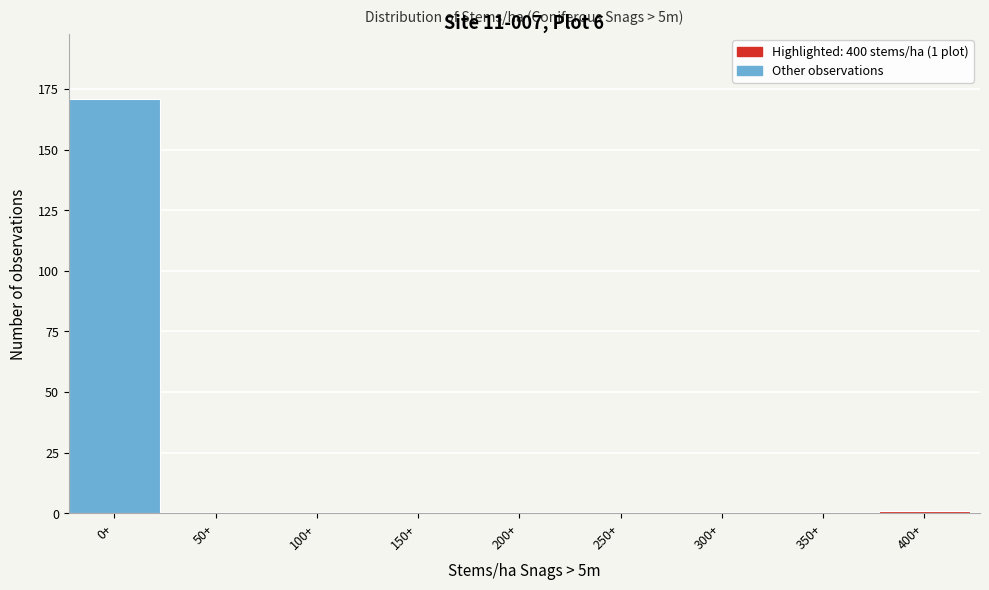

Reading left to right, what are all the values shown in this chart?

0+=171	50+=0	100+=0	150+=0	200+=0	250+=0	300+=0	350+=0	400+=1